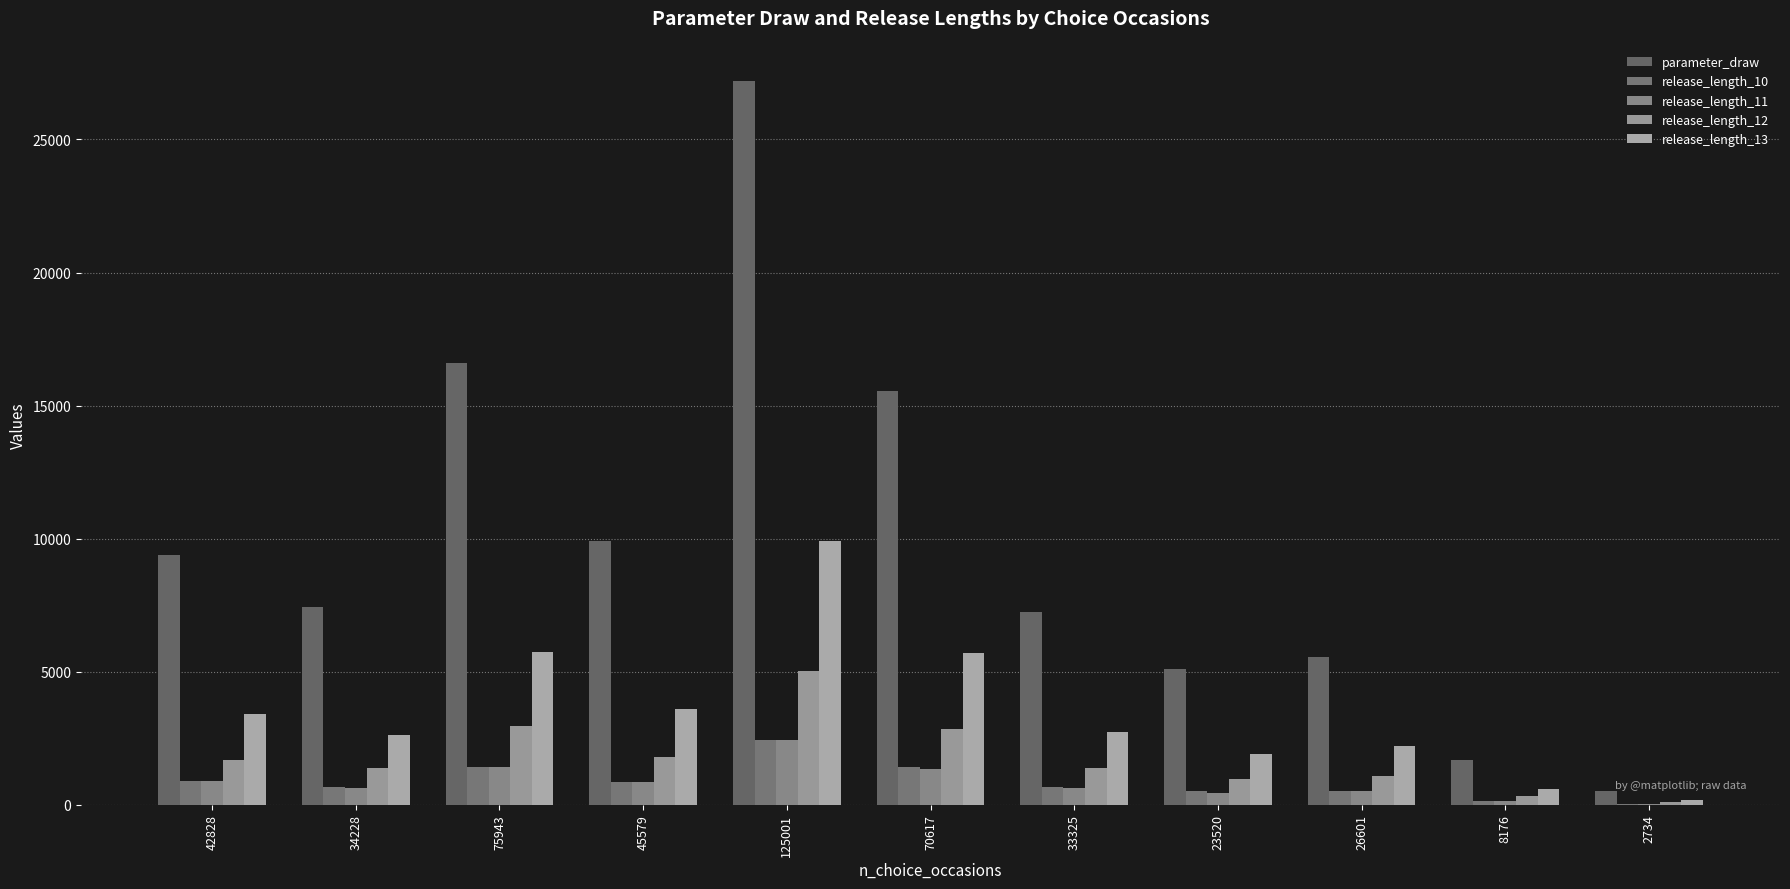

What is the average value of the release_length_10 series?

866.8